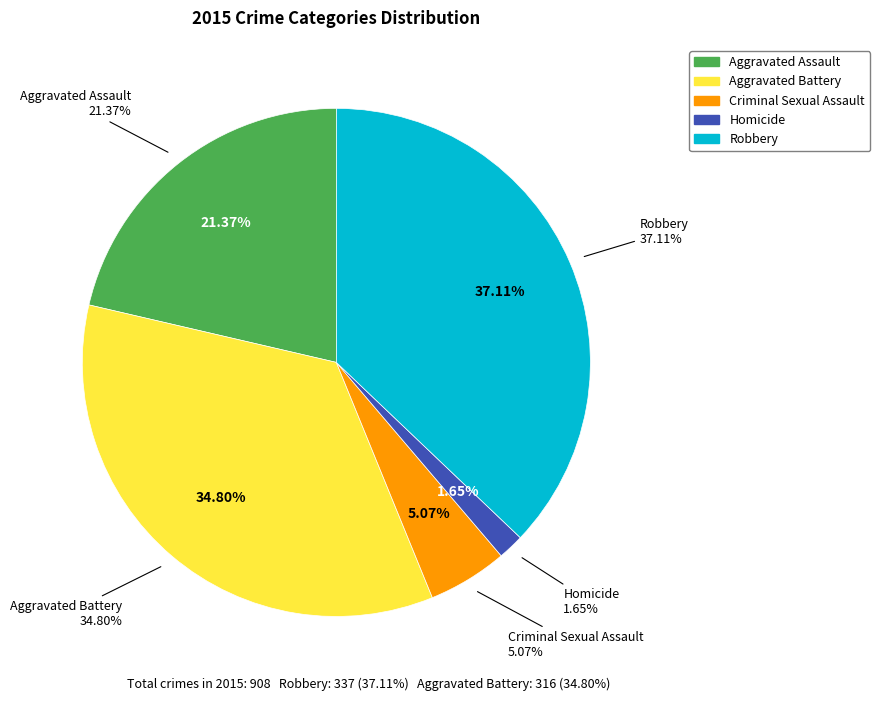

To the nearest percent, what is the average slice percentage?

20%